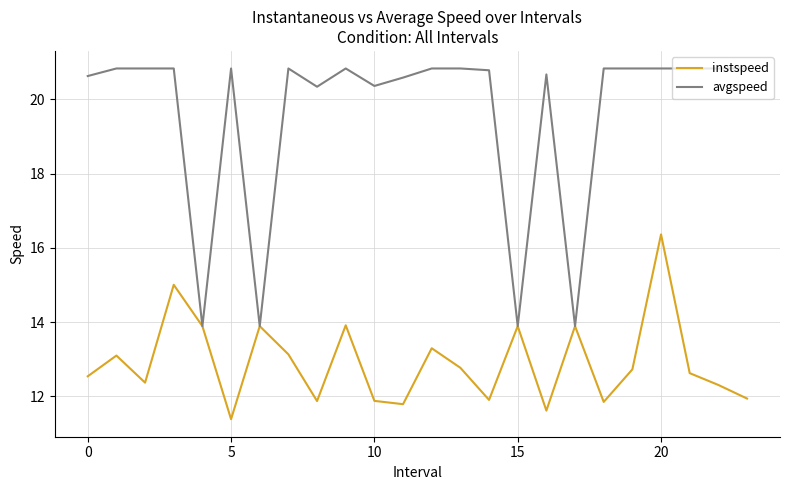

How many series are shown in this chart?

2